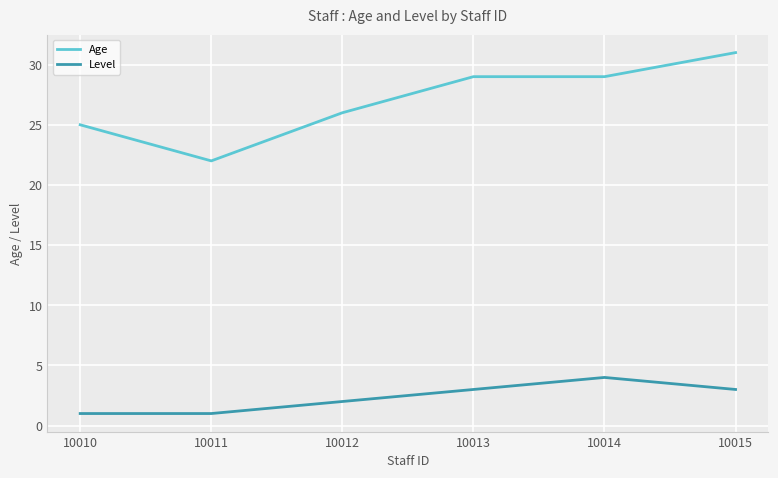

What are all the series names shown in the legend?

Age, Level